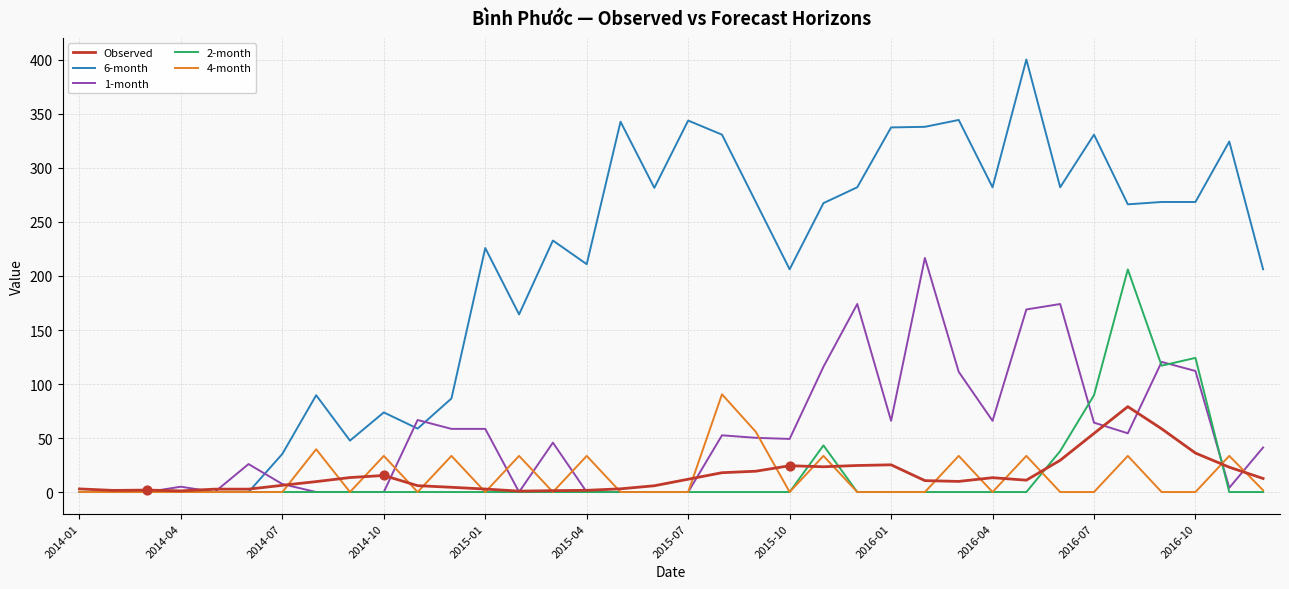

What are all the series names shown in the legend?

Observed, 6-month, 1-month, 2-month, 4-month